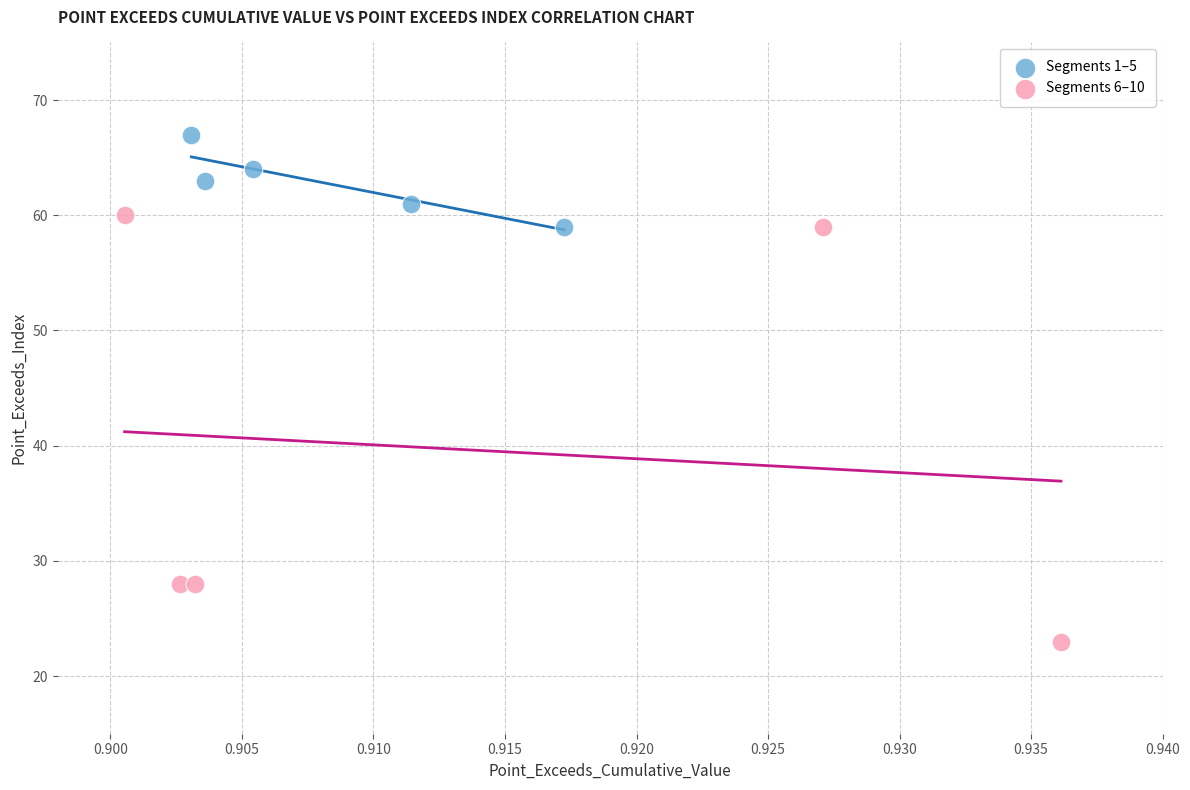

What are all the series names shown in the legend?

Segments 1–5, Segments 6–10